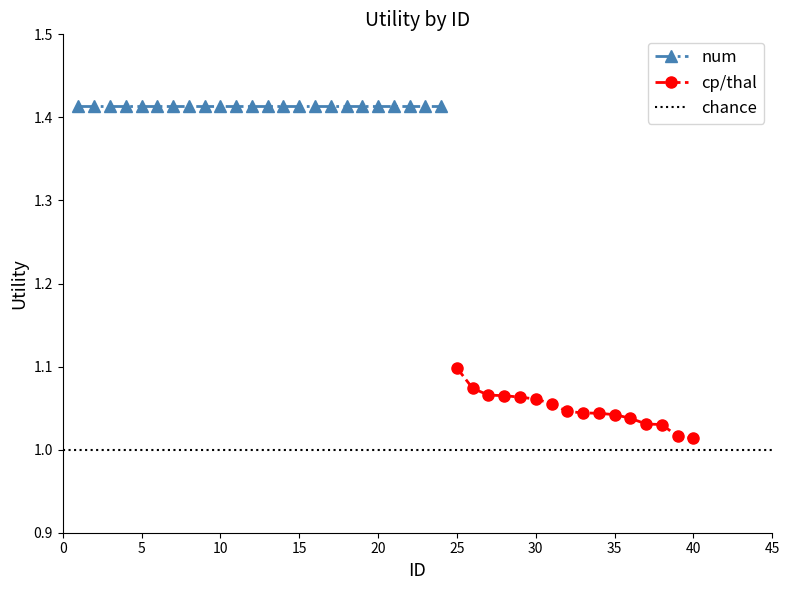

True or false: cp/thal has a value of 1.6 at 35.

False